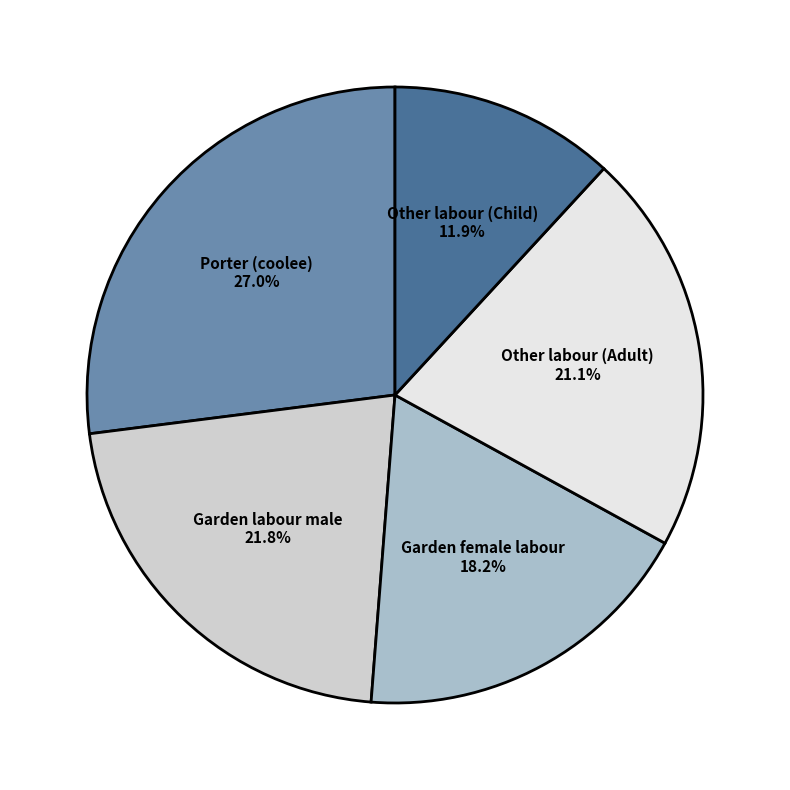

Does Garden labour male account for over 50% of the chart?

No